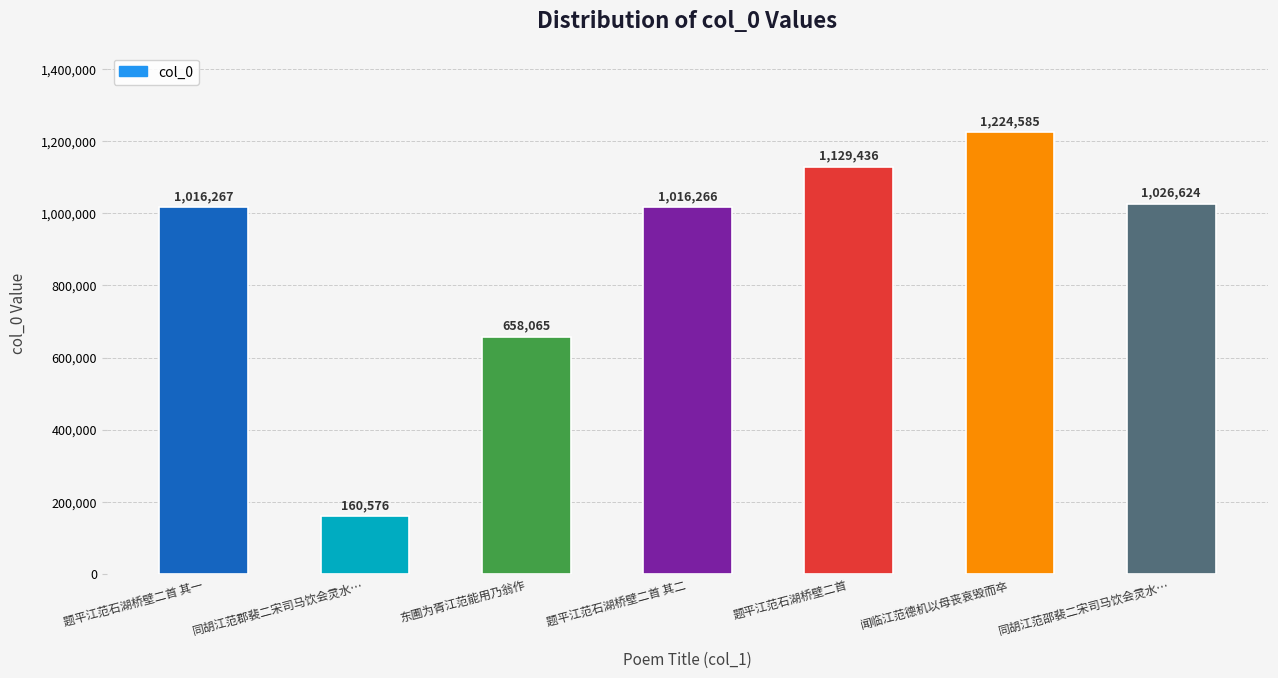

List the labels in order of value, smallest first.

同胡江范郡裴二宋司马饮会灵水…, 东圃为胥江范能用乃翁作, 题平江范石湖桥壁二首 其二, 题平江范石湖桥壁二首 其一, 同胡江范邵裴二宋司马饮会灵水…, 题平江范石湖桥壁二首, 闻临江范德机以母丧哀毁而卒